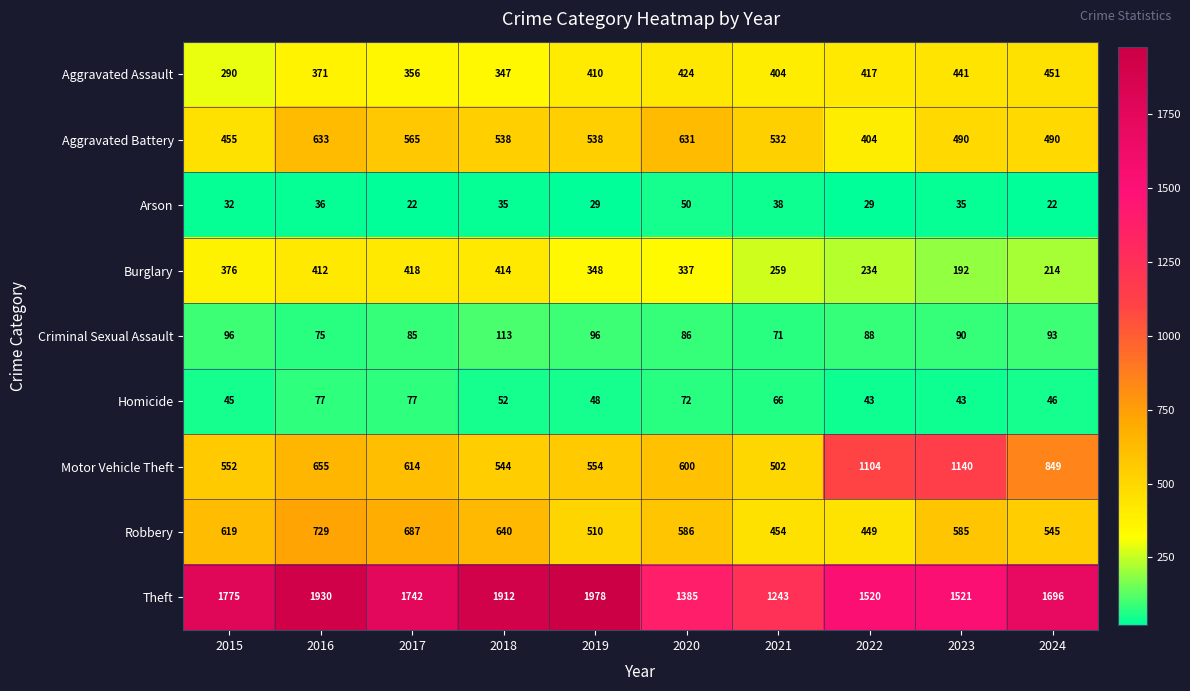

What value does the Homicide series have at 2019, to the nearest 10?

50